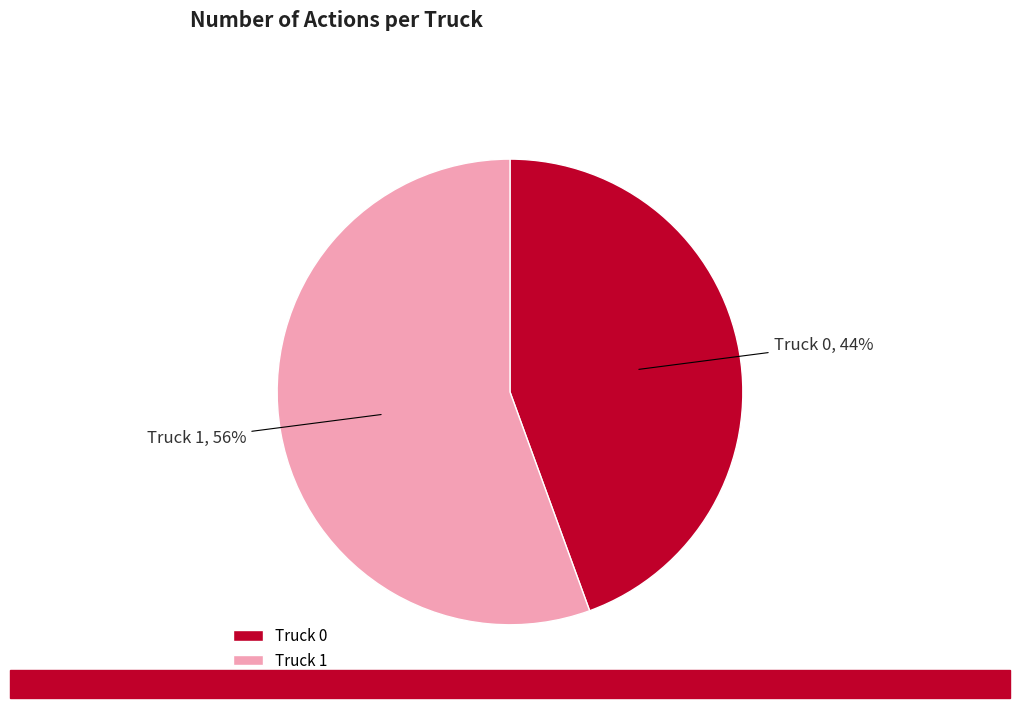

How many slices are in this pie chart?

2